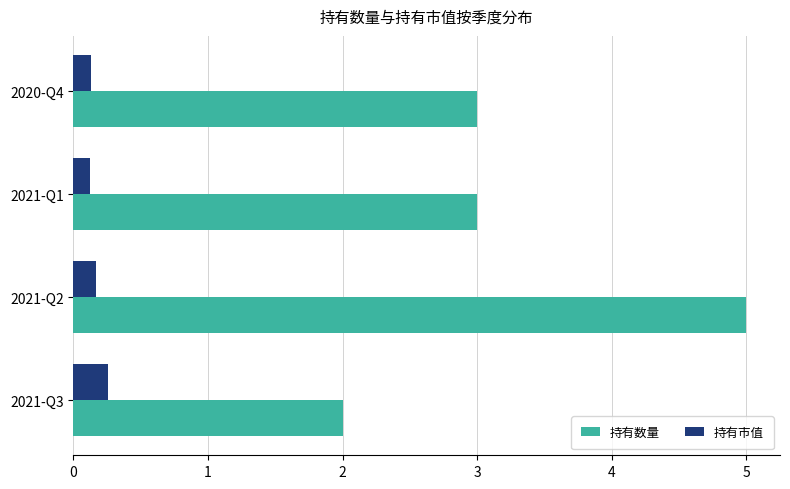

What is the average value of the 持有市值 series?

0.2